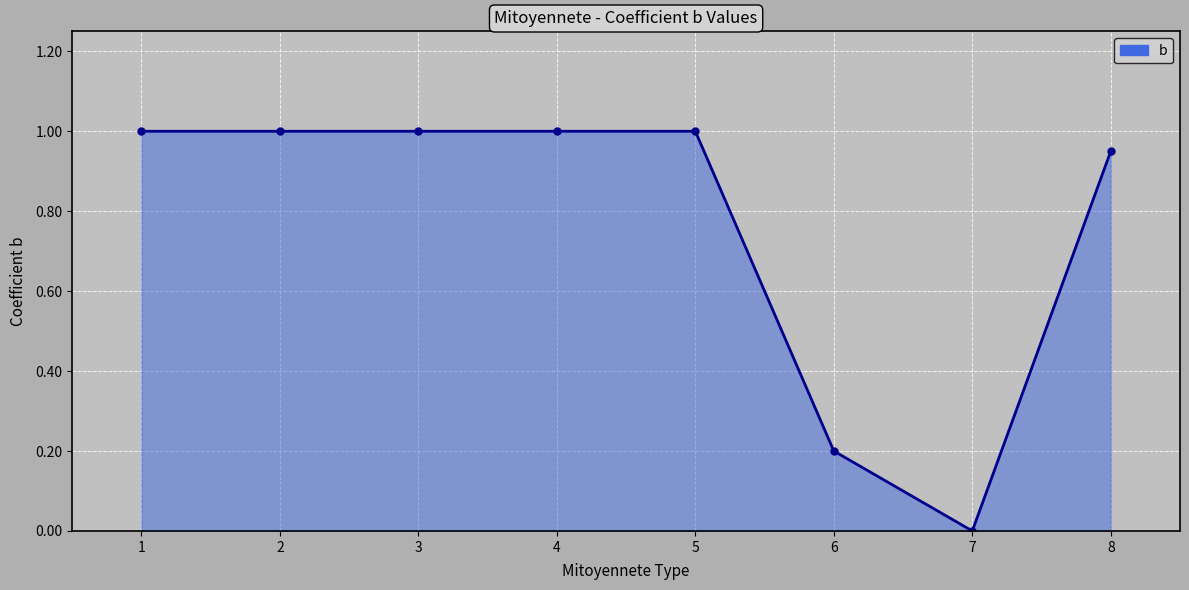

At which category does the chart reach its minimum across all series?

7